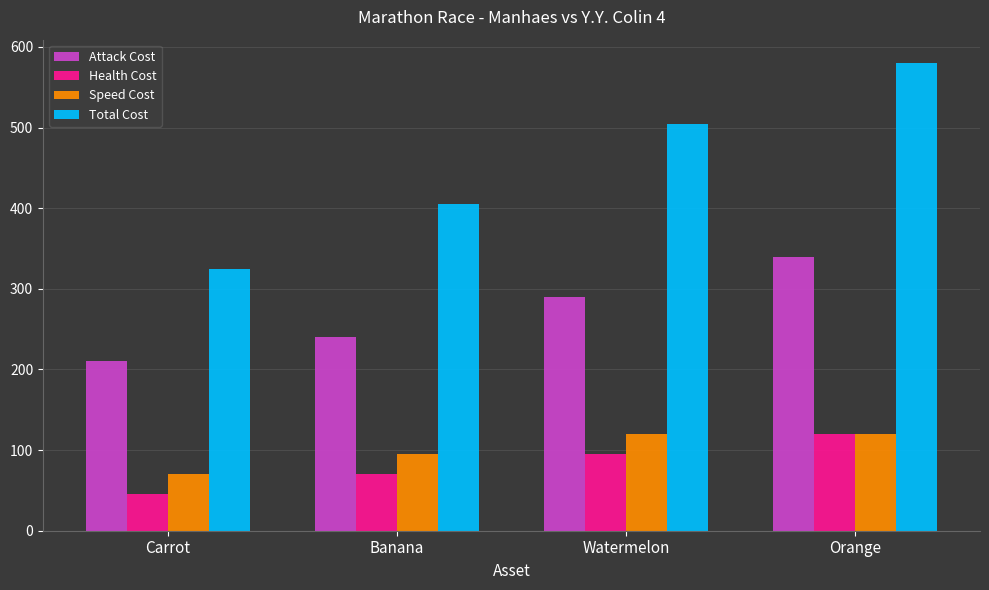

What position from the left is Watermelon?

3